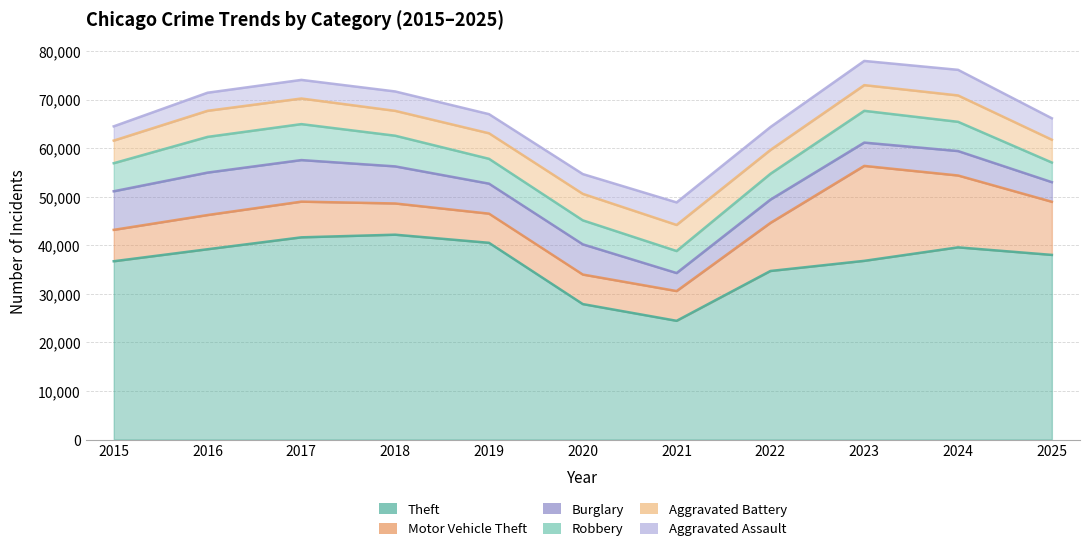

Between which two adjacent categories do Burglary and Robbery first intersect?

2020 and 2021